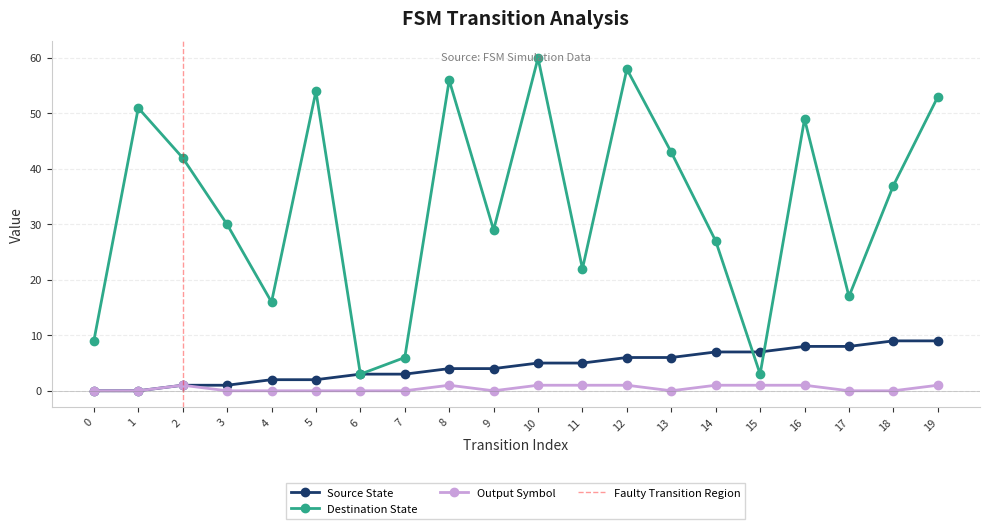

What is the value of the source_state point at the 13th from the left?

6